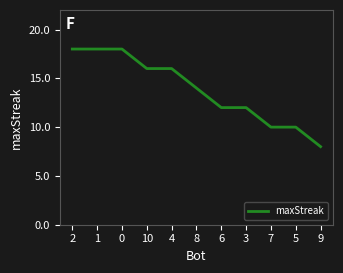

How many distinct data groups are displayed?

1